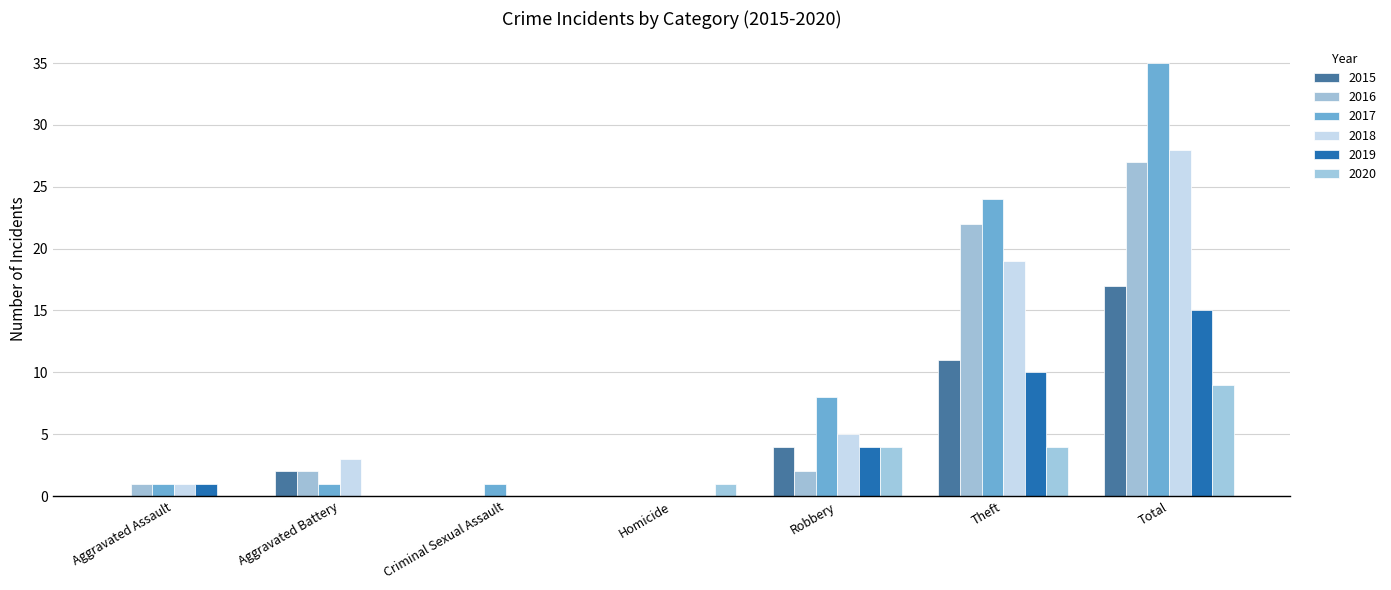

List the series in order of their peak value, highest first.

2017, 2018, 2016, 2015, 2019, 2020